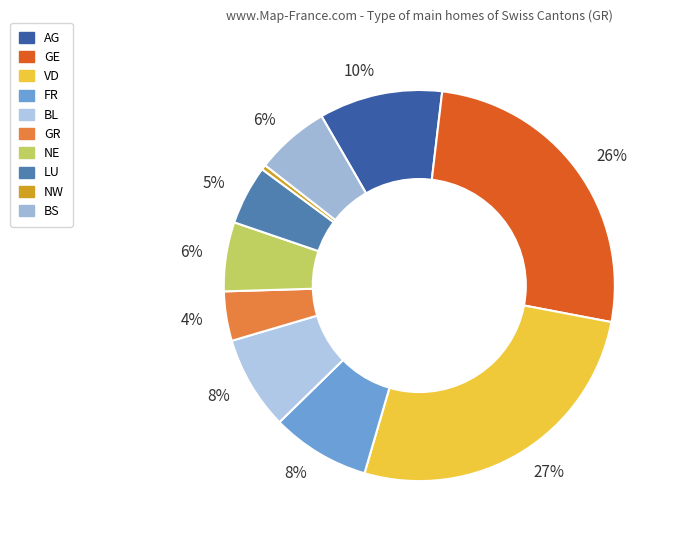

How many slices are in this pie chart?

10